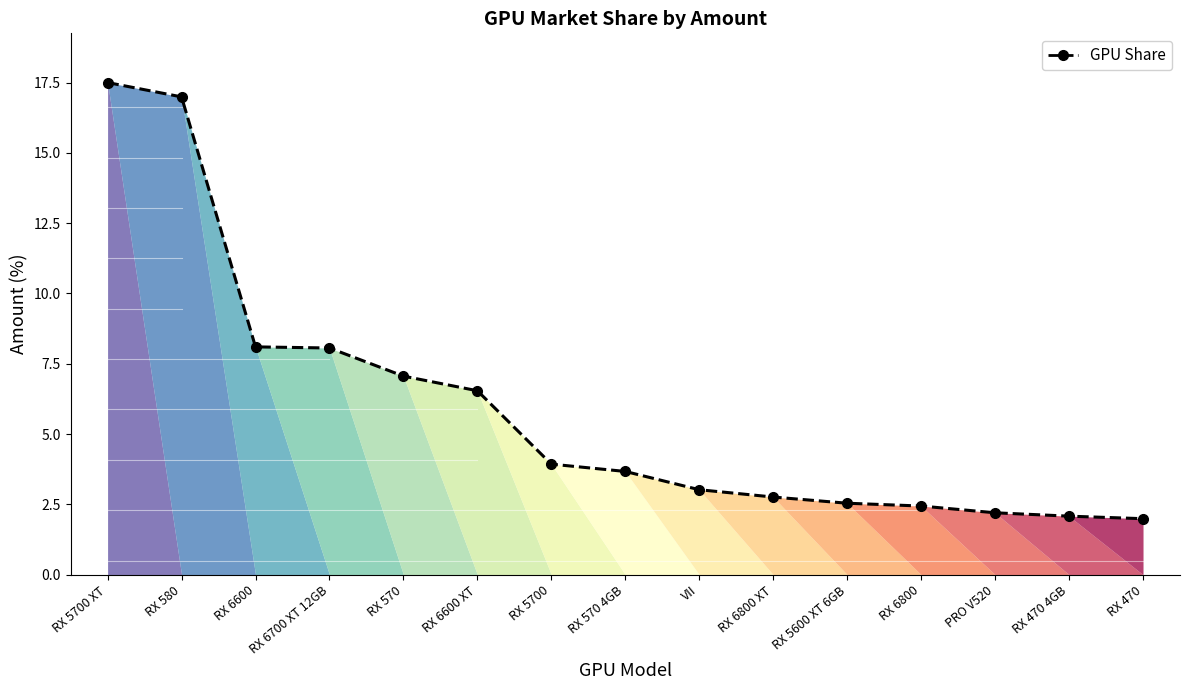

The value at RX 570 4GB is 3.7. True or false?

True